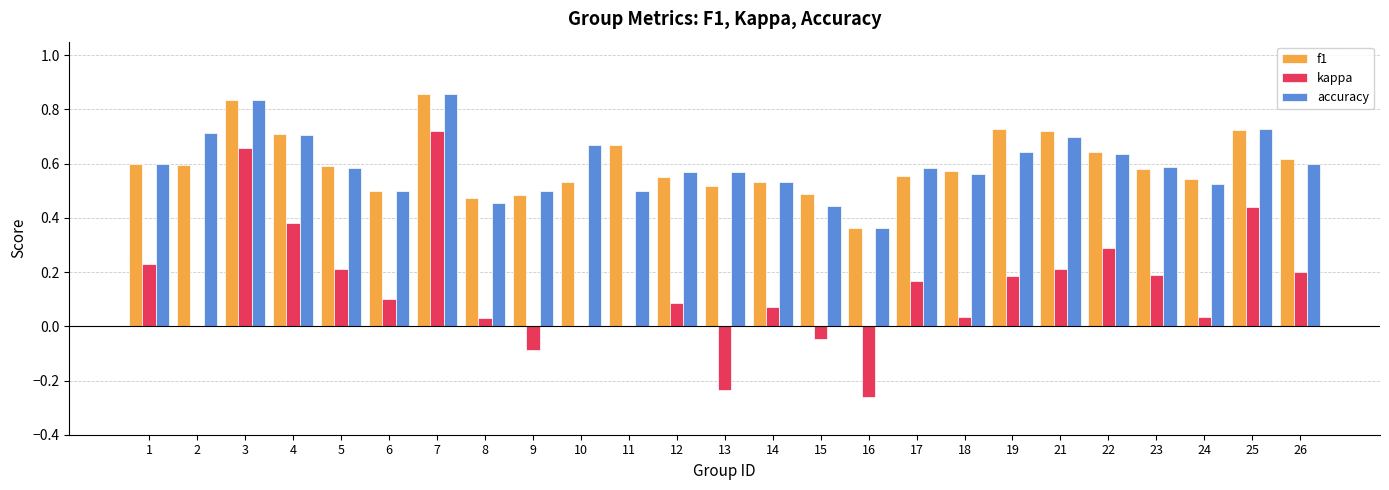

What are all the series names shown in the legend?

f1, kappa, accuracy